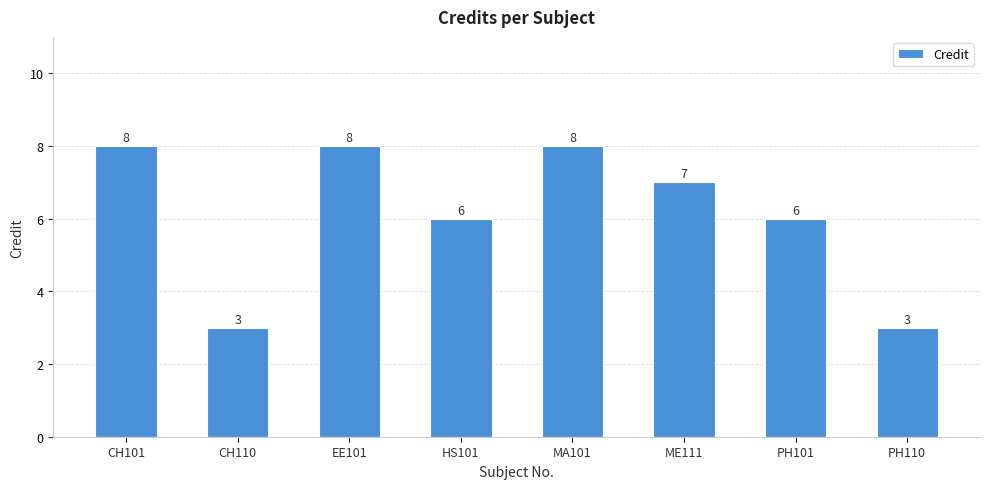

Approximately how many times larger is the value at ME111 compared to CH101?

0.9